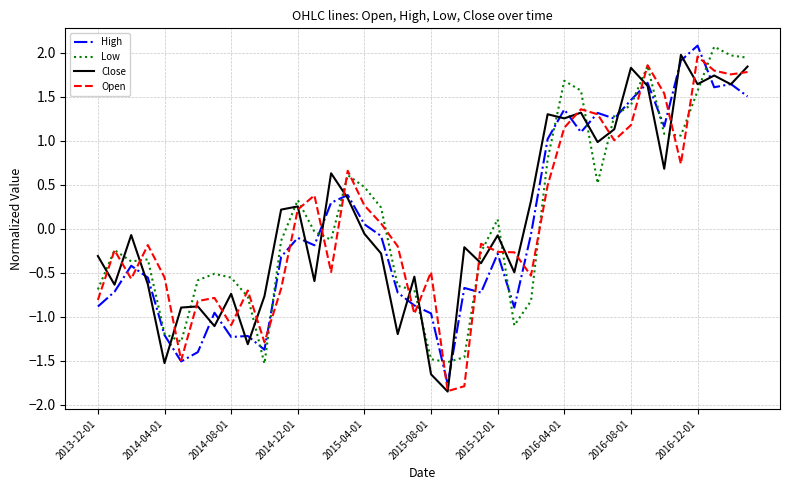

Which series ends up on top after the final intersection of Open and Close?

Close